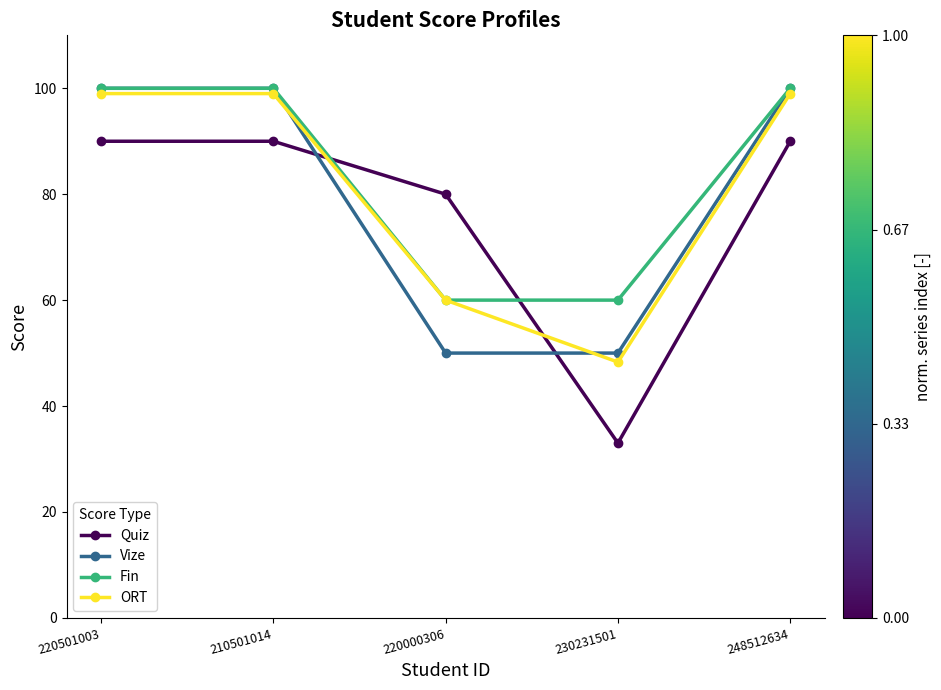

How many categories are shown in the chart?

5